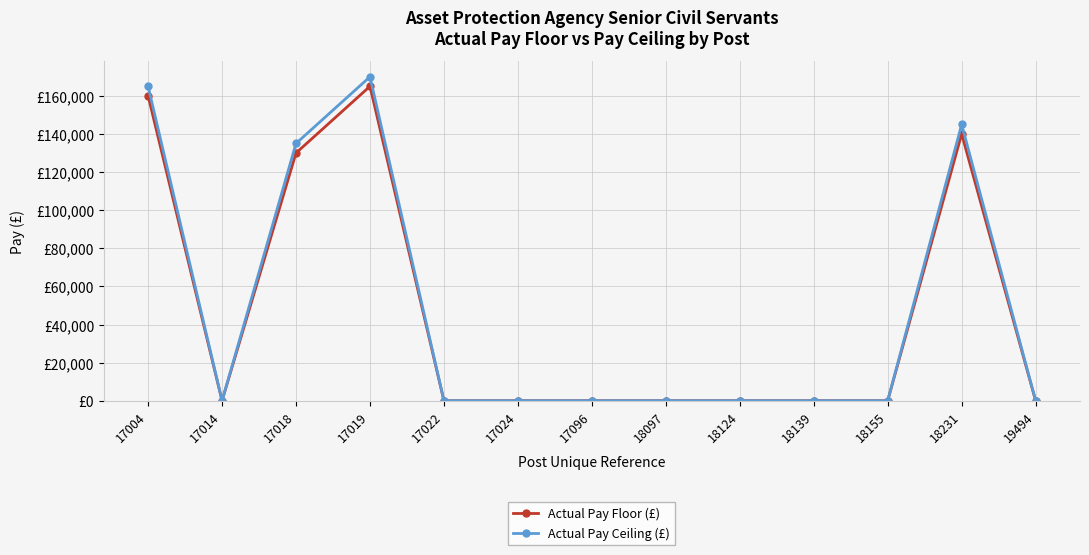

At how many categories does at least one series exceed 6559?

4